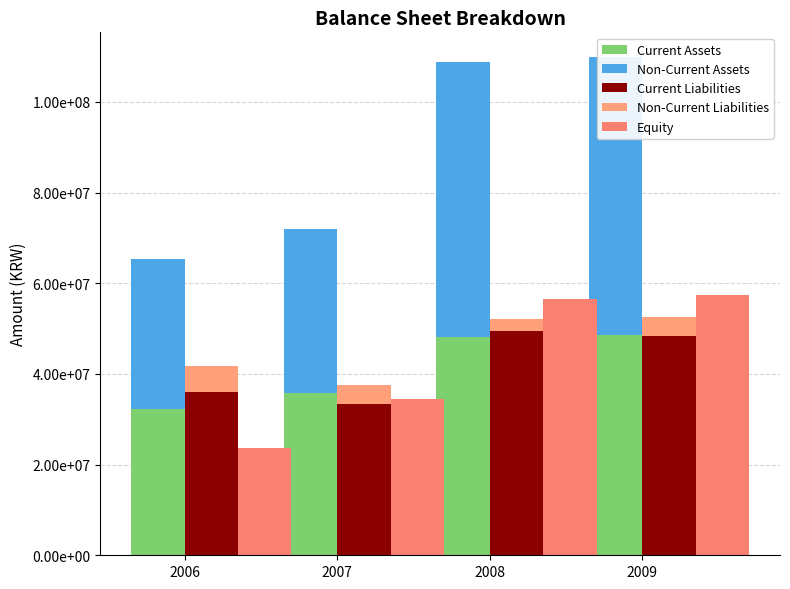

What is the spread (max minus min) of values at 2008?

57988584